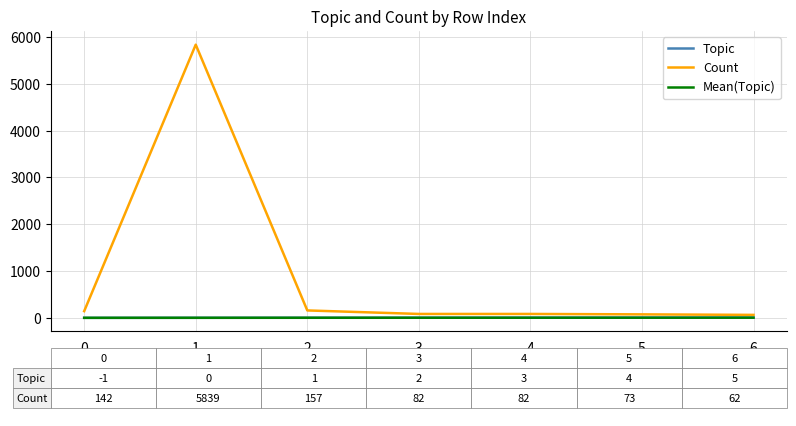

What is the maximum value shown in the chart?

5839.0